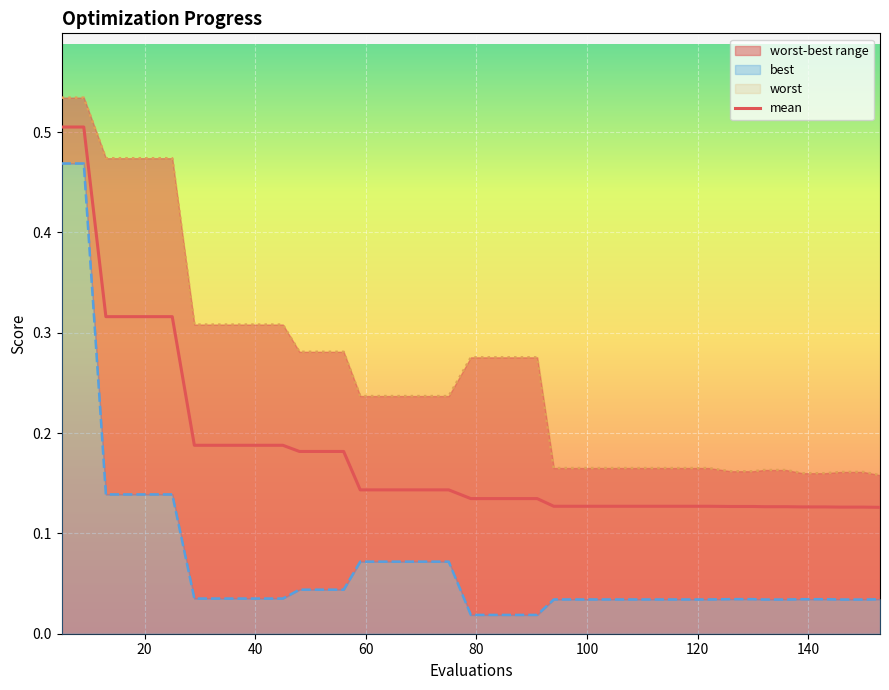

Which series has the largest range (max minus min)?

best